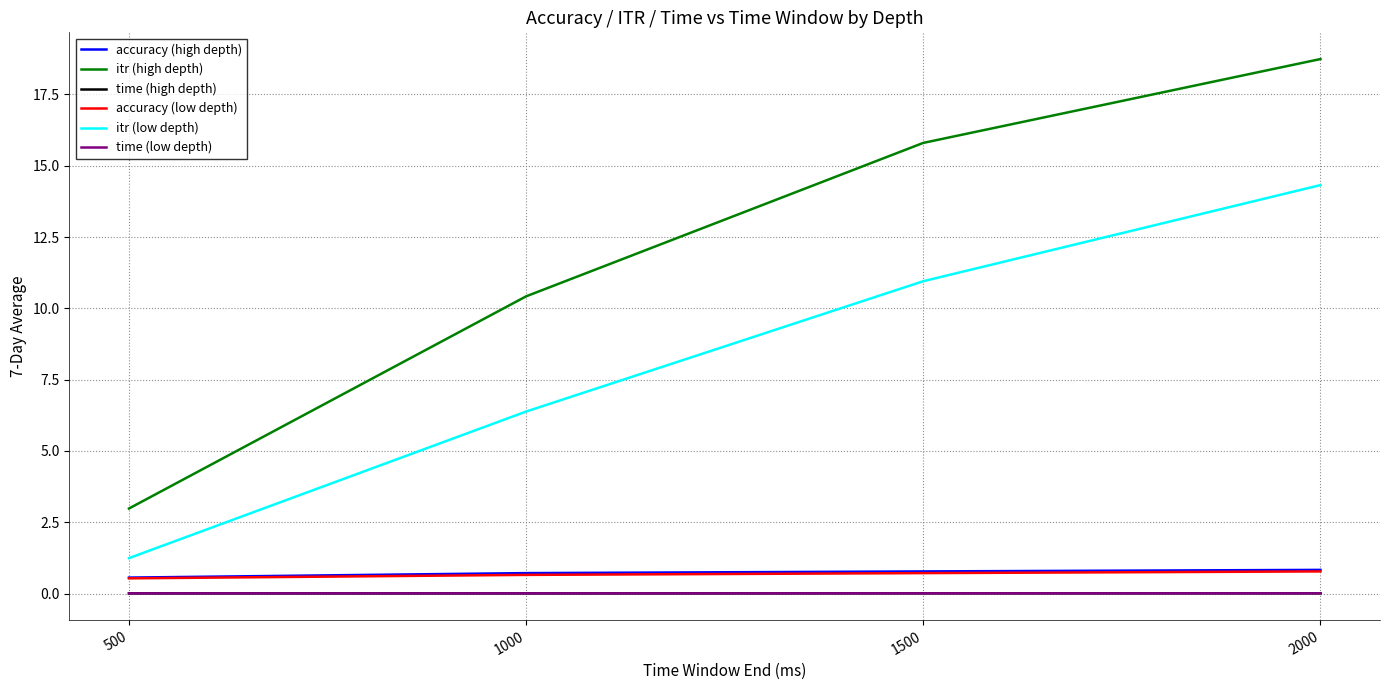

Which series has the largest range (max minus min)?

itr (high depth)